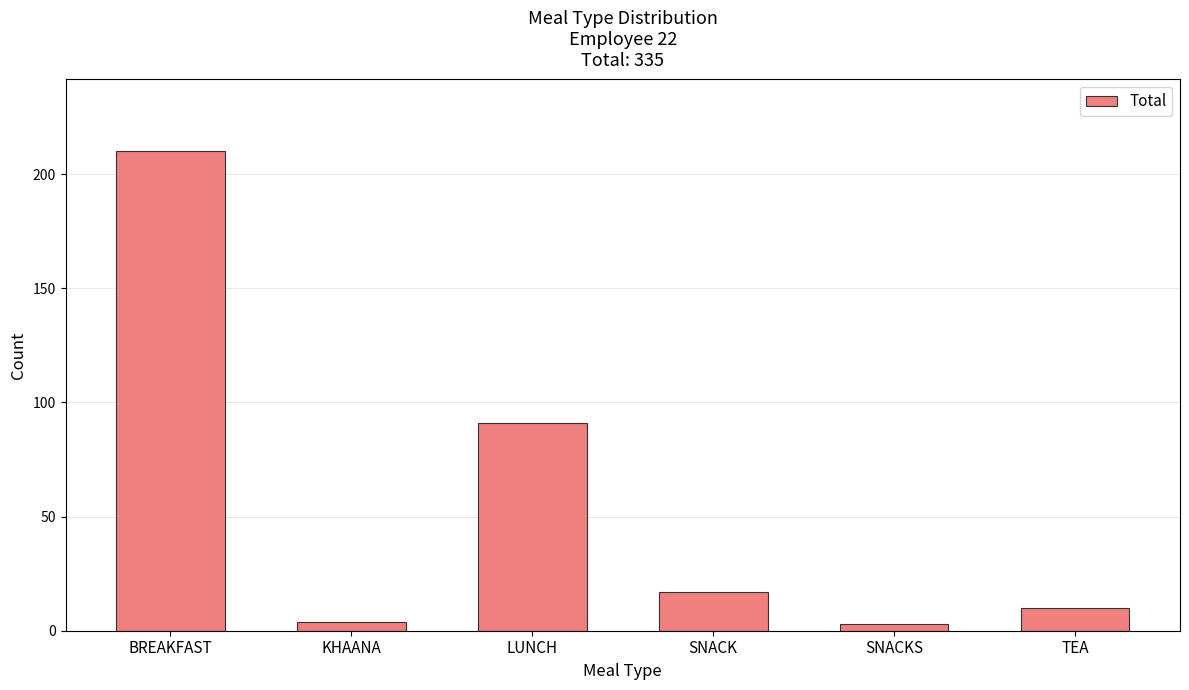

Reading left to right, list all the values displayed in this chart.

210	4	91	17	3	10